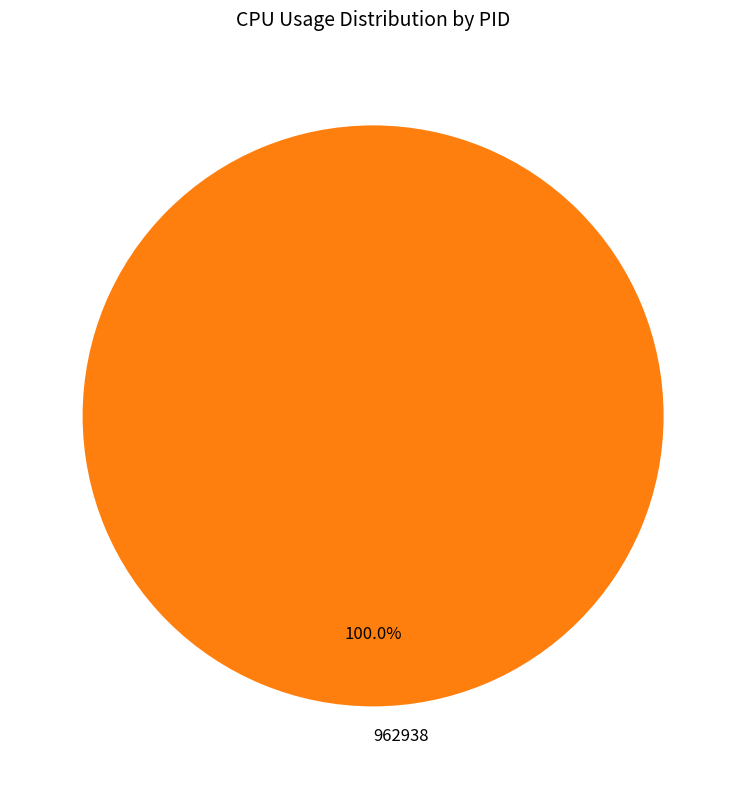

Rank the categories by value from highest to lowest.

962938